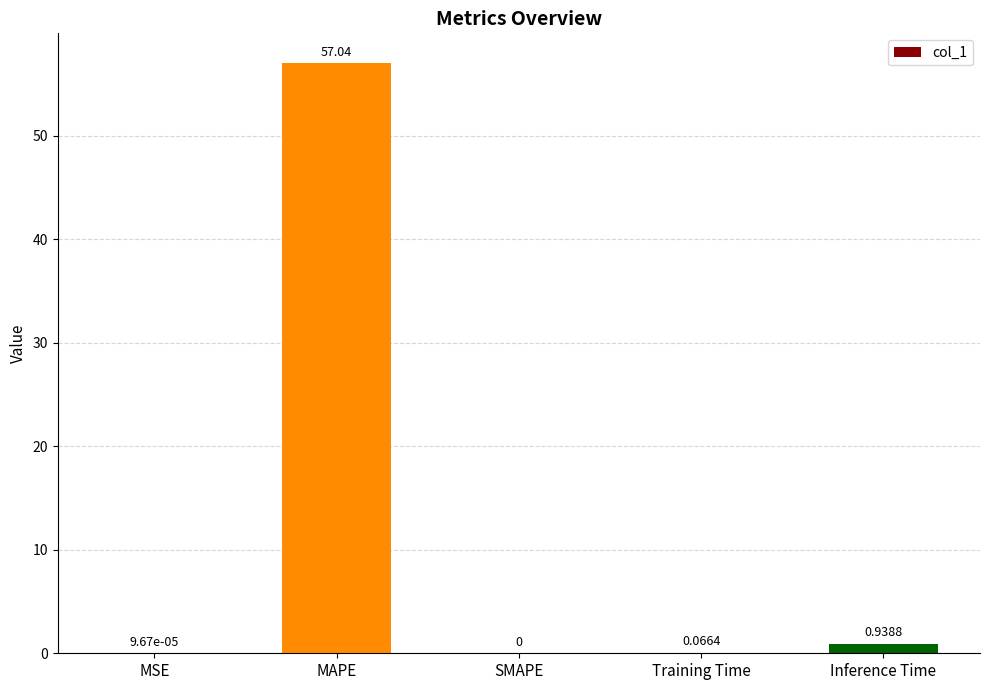

The value at MSE is 0.0. True or false?

True